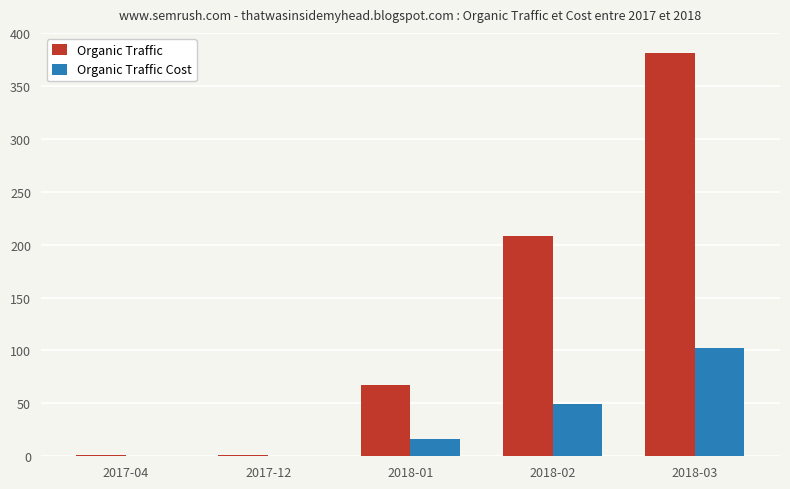

Which label corresponds to the largest value in the chart?

2018-03